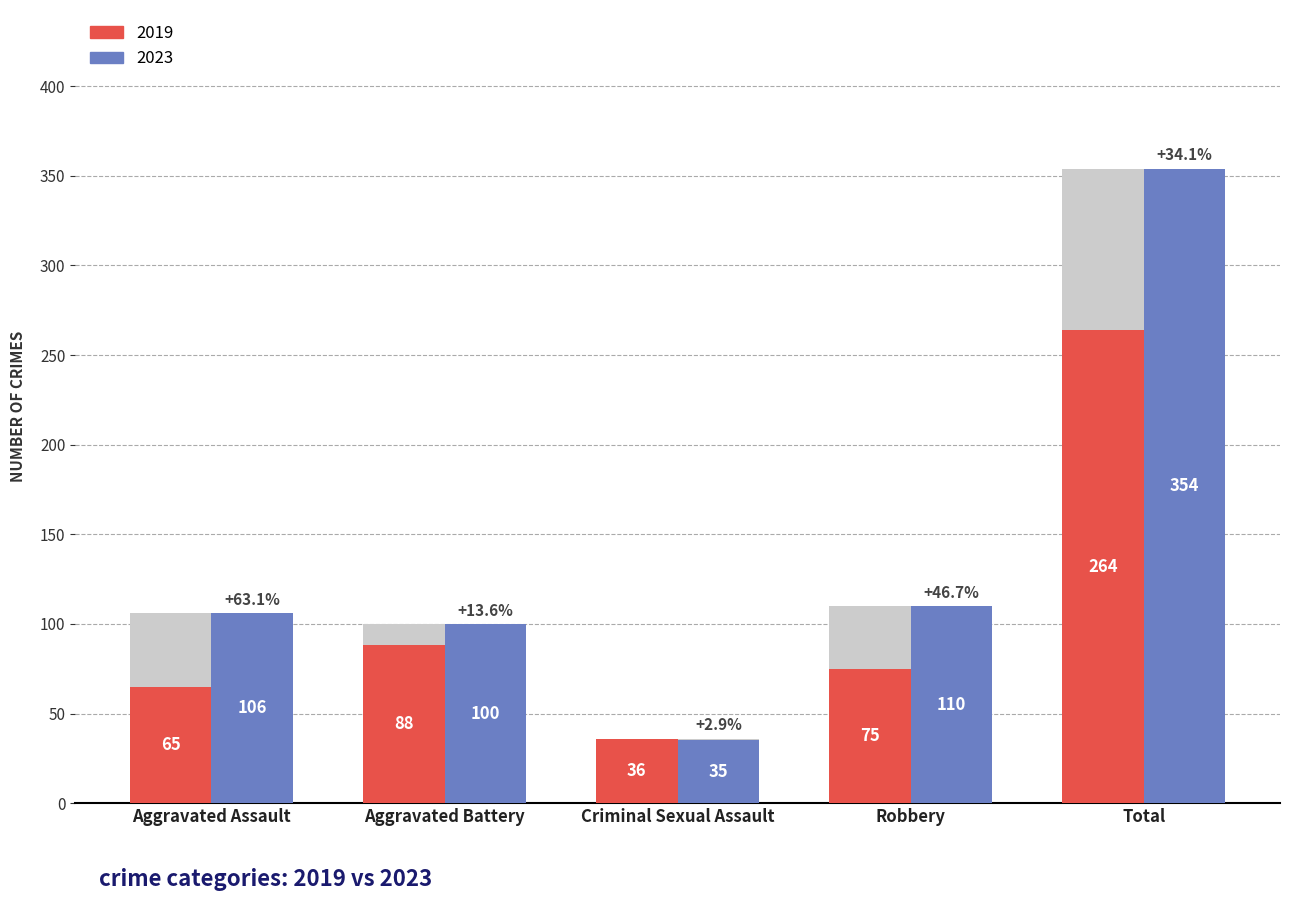

What is the value of the 2019 bar at the 5th from the left?

264